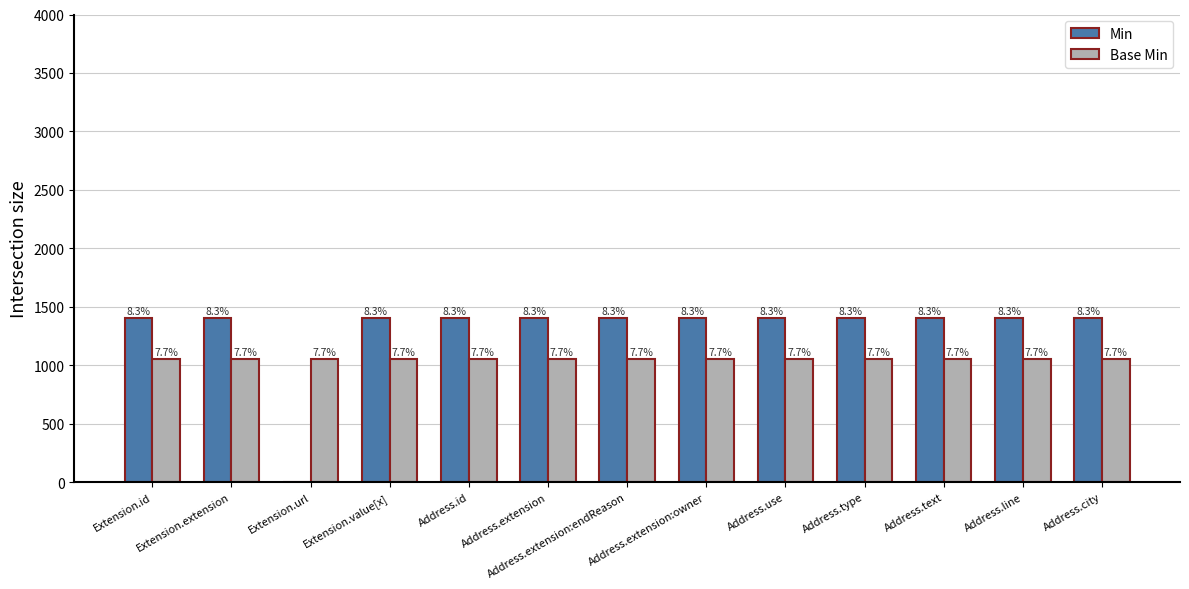

Reading left to right, extract all data points from this chart.

Min: 1400	1400	0	1400	1400	1400	1400	1400	1400	1400	1400	1400	1400
Base Min: 1050	1050	1050	1050	1050	1050	1050	1050	1050	1050	1050	1050	1050